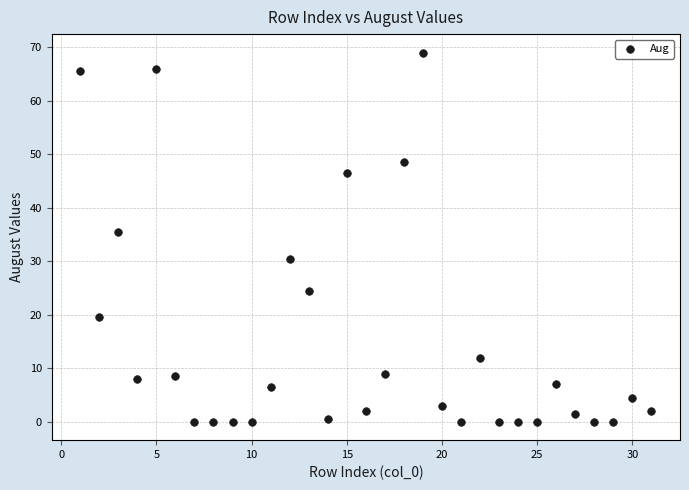

What is the range of X values (max minus min)?

30.0